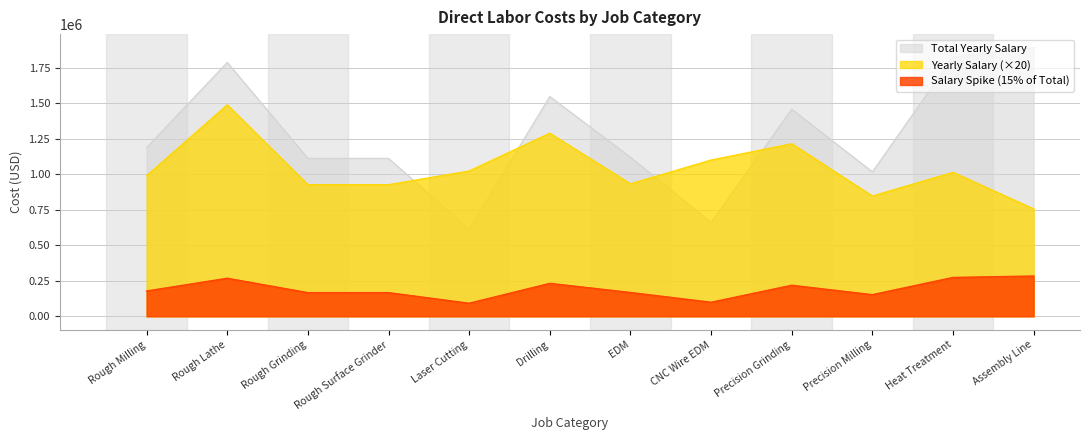

True or false: Yearly Salary has a value of 1516835 at Rough Grinding.

False